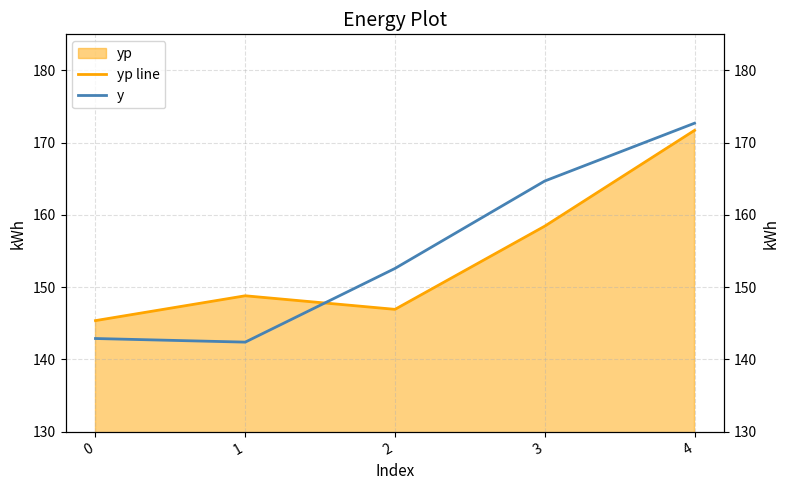

Reading right to left, list all the values displayed in this chart.

yp line: 4=171.7	3=158.5	2=146.9	1=148.8	0=145.4
y: 4=172.7	3=164.7	2=152.6	1=142.4	0=142.9